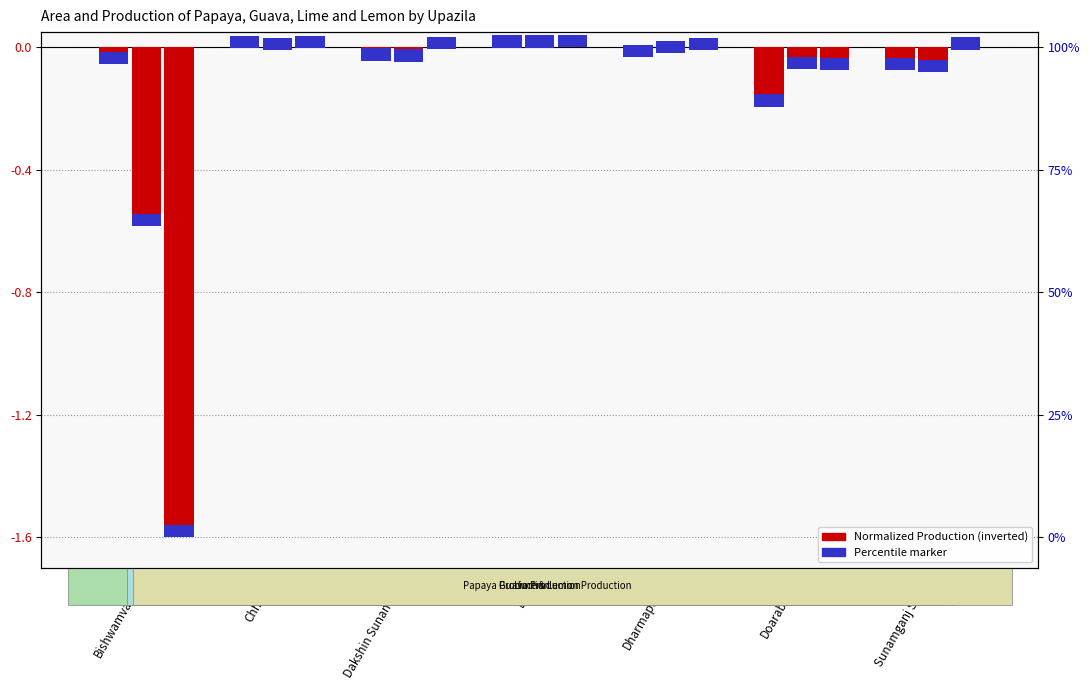

What is the minimum value shown in the chart?

-1.6